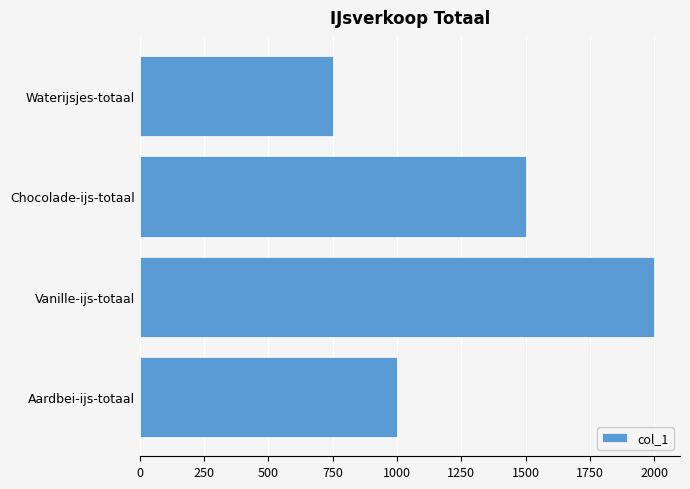

Which has a higher value, Chocolade-ijs-totaal or Aardbei-ijs-totaal?

Chocolade-ijs-totaal